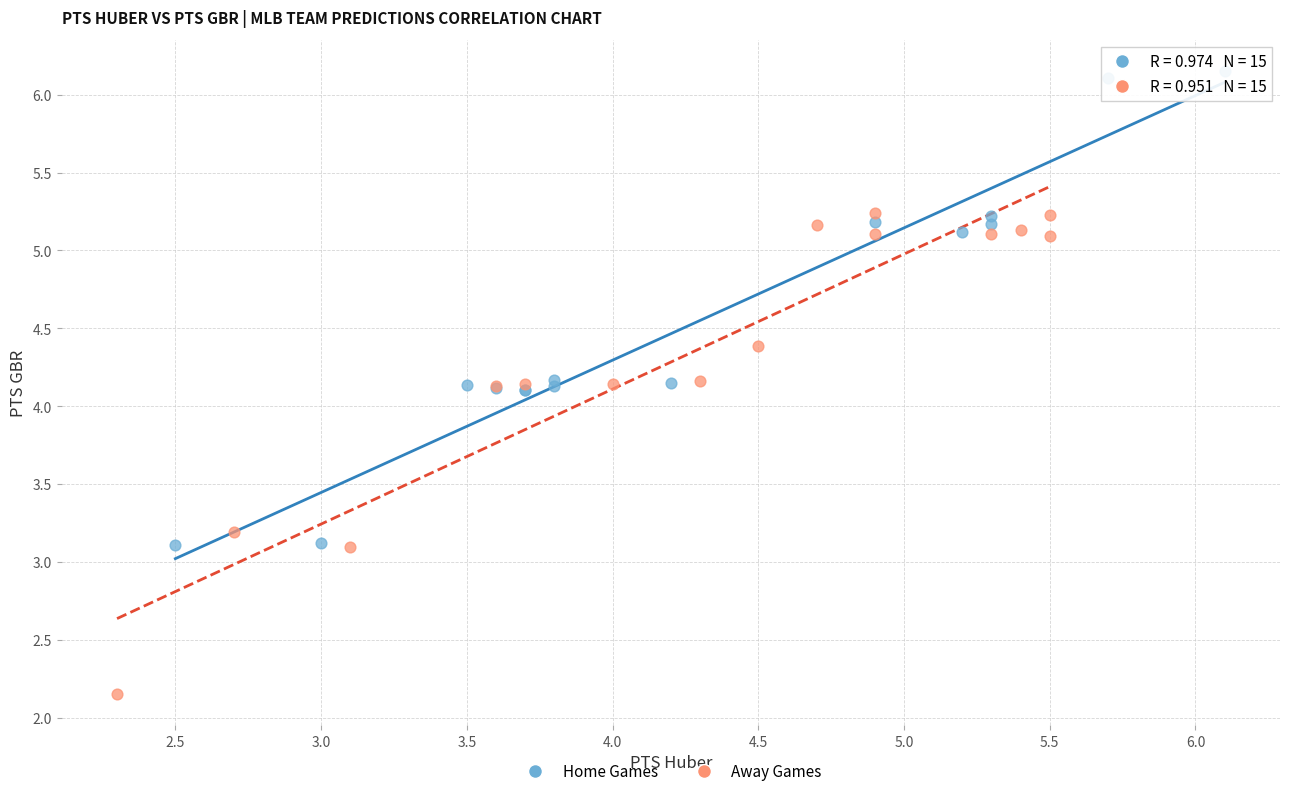

Which series reaches the maximum Y coordinate?

Home Games